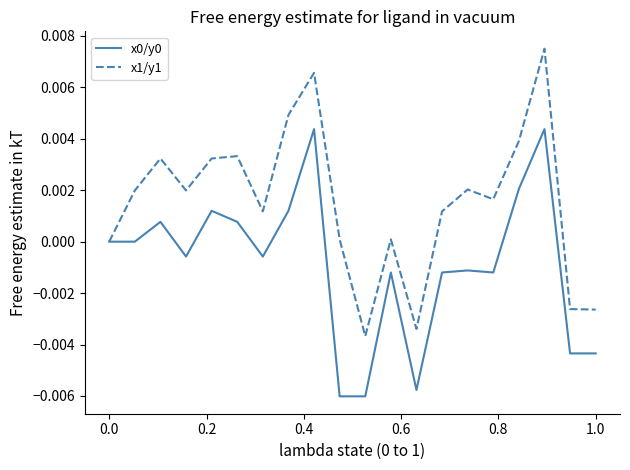

Which series has the largest total across all categories?

x1/y1